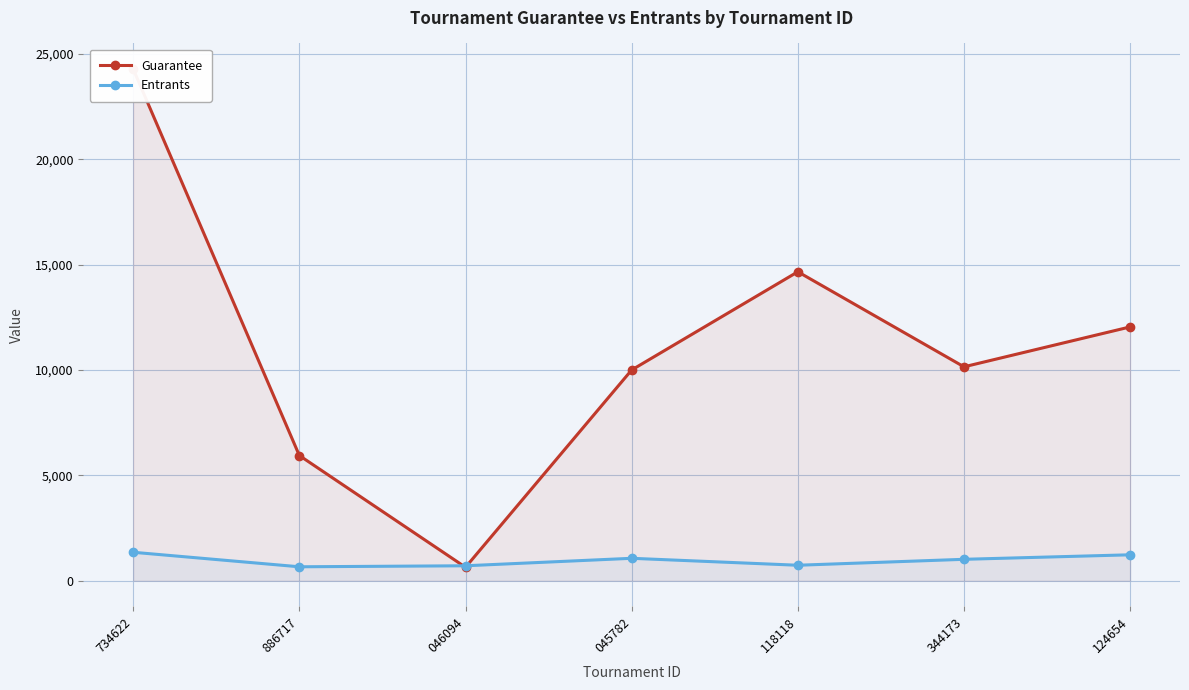

Reading left to right, what are all the values shown in this chart?

Guarantee: 734622=24282	886717=5940	046094=637	045782=10000	118118=14660	344173=10150	124654=12044
Entrants: 734622=1349	886717=660	046094=708	045782=1063	118118=733	344173=1015	124654=1229